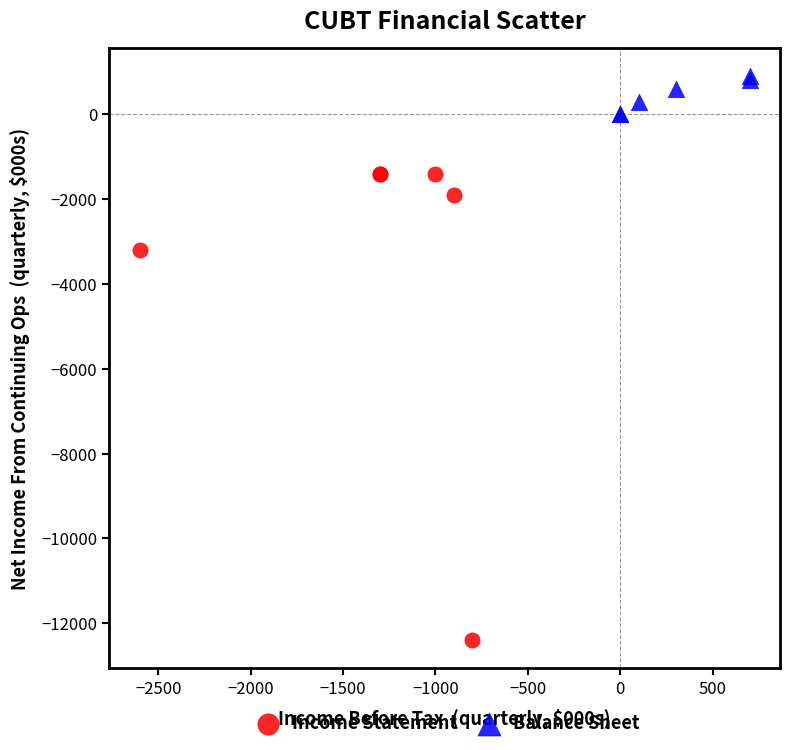

Which series has the widest spread of Y values?

Income Statement